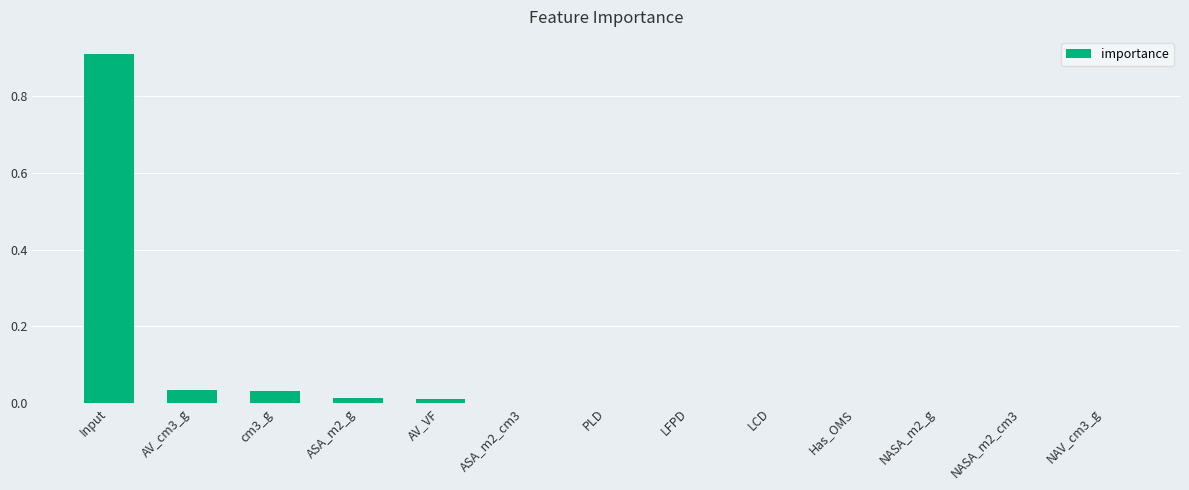

What is the maximum value shown in the chart?

0.9